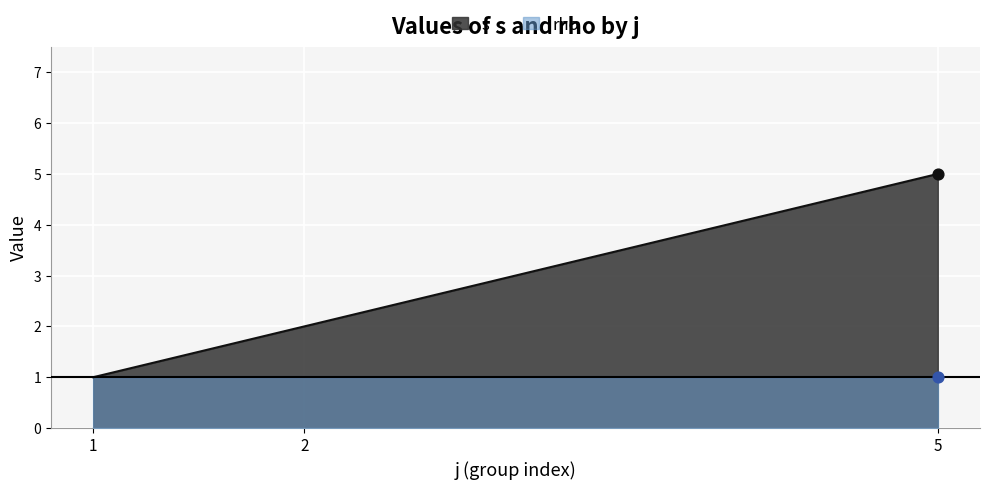

Which series contains the highest Y value?

s